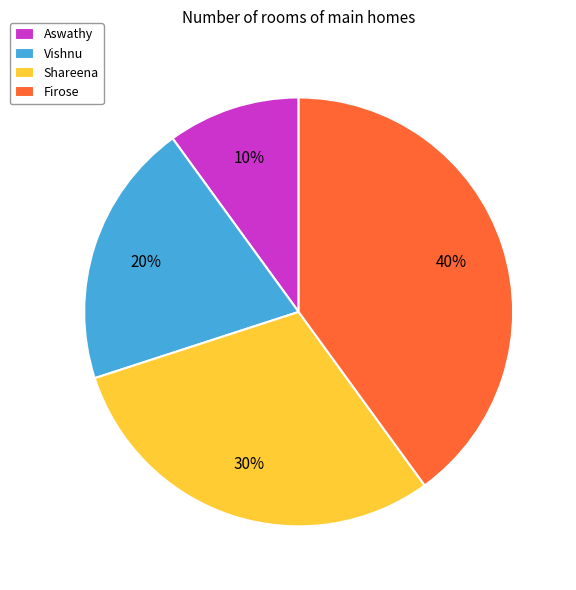

How many segments does this pie chart have?

4